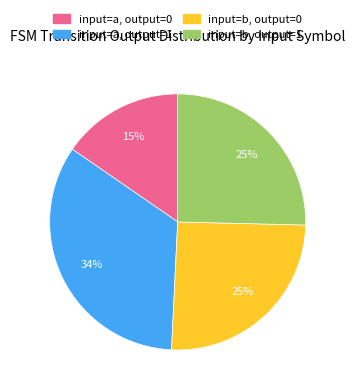

Is it true that input=b, output=0 is 25% of the pie?

True